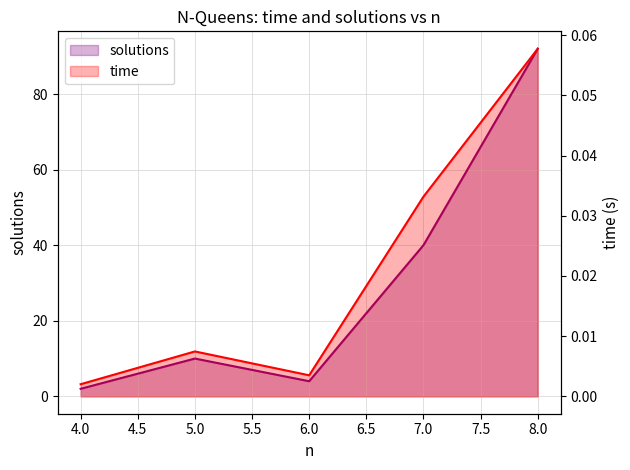

At which category does the chart reach its minimum across all series?

4